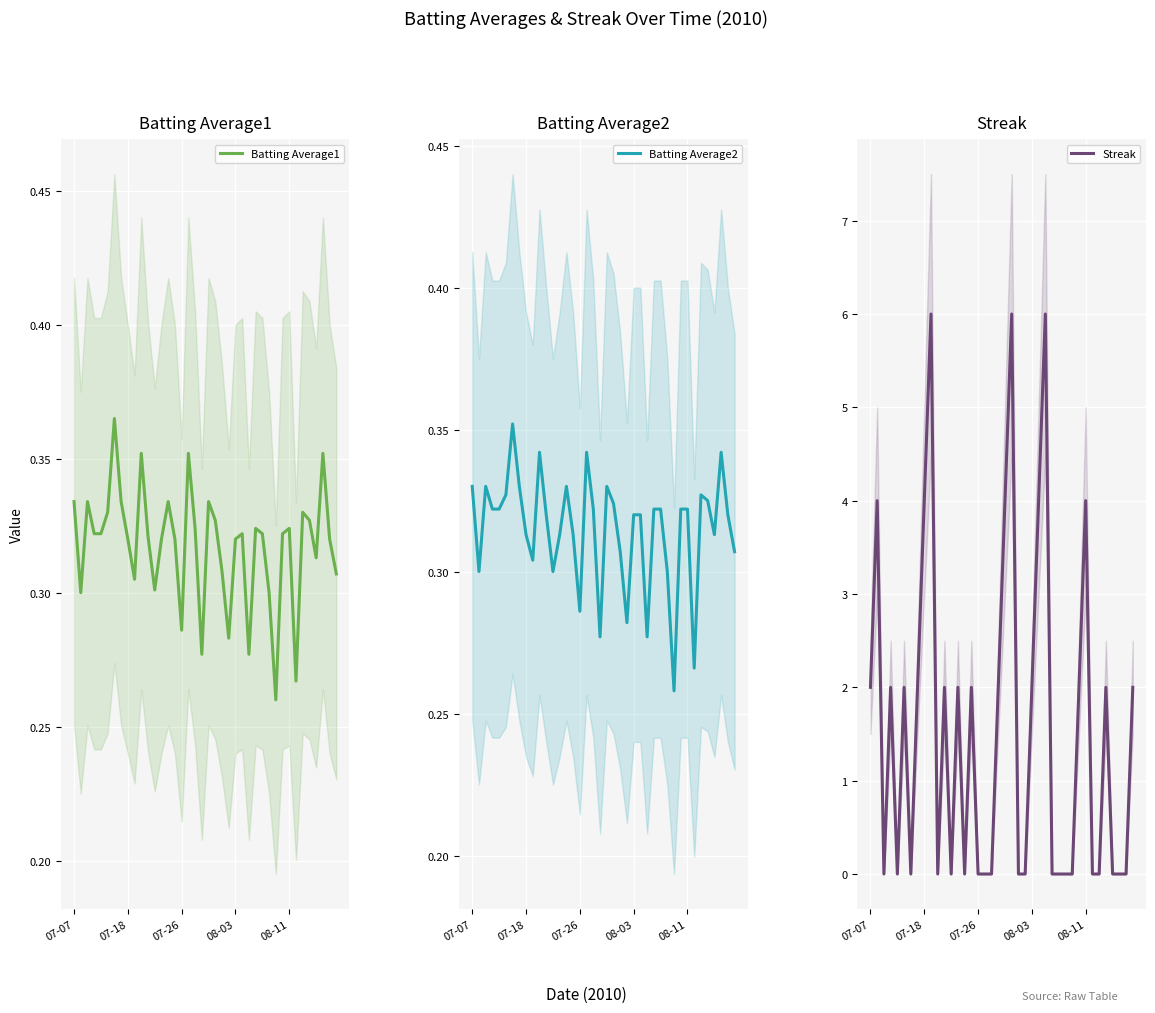

What is the value of the Batting Average1 point at the 36th from the left?

0.3